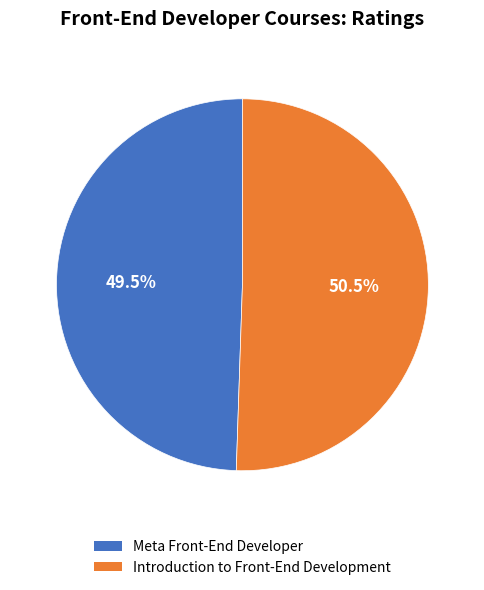

Which has a higher value, Introduction to Front-End Development or Meta Front-End Developer?

Introduction to Front-End Development